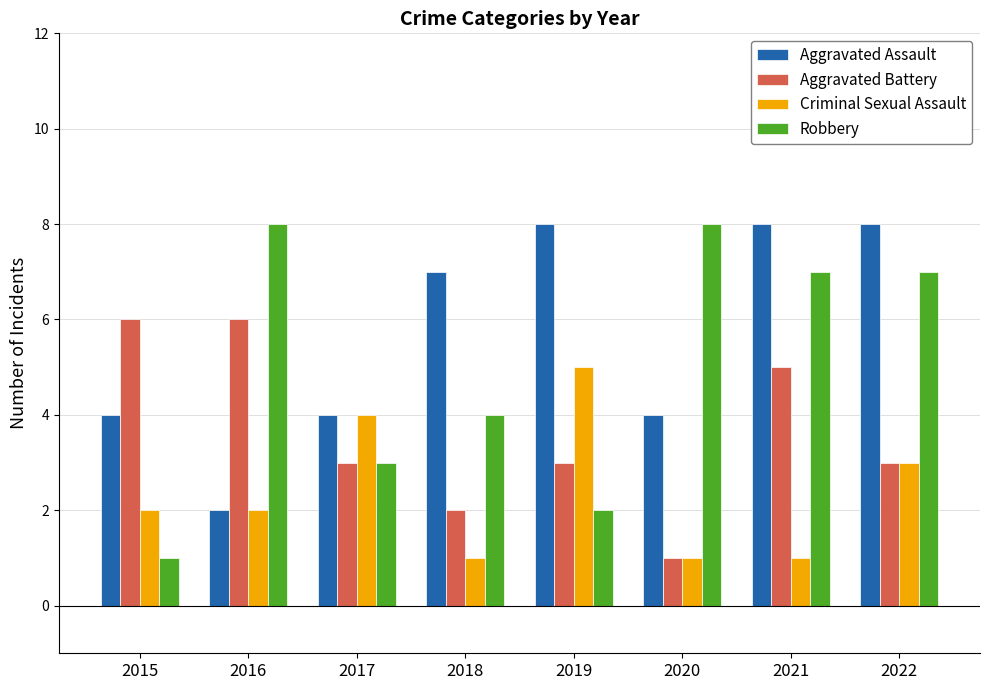

What is the value of the Aggravated Assault bar at the 4th from the left?

7